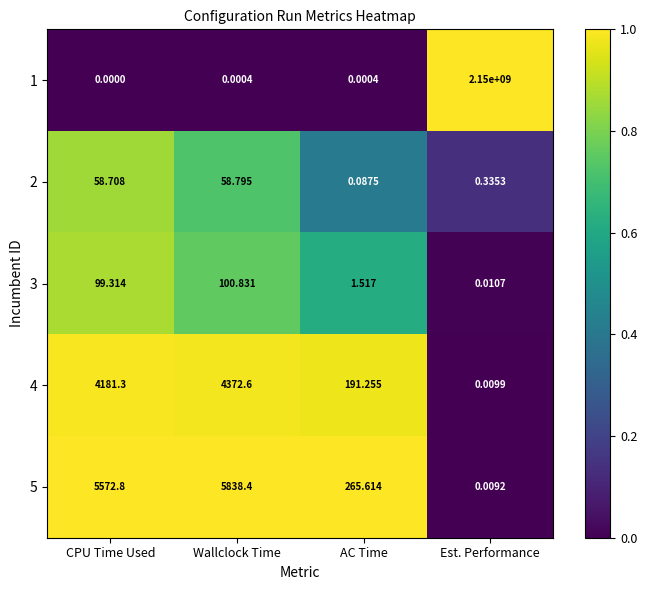

At which label does 3 first exceed 99?

CPU Time Used